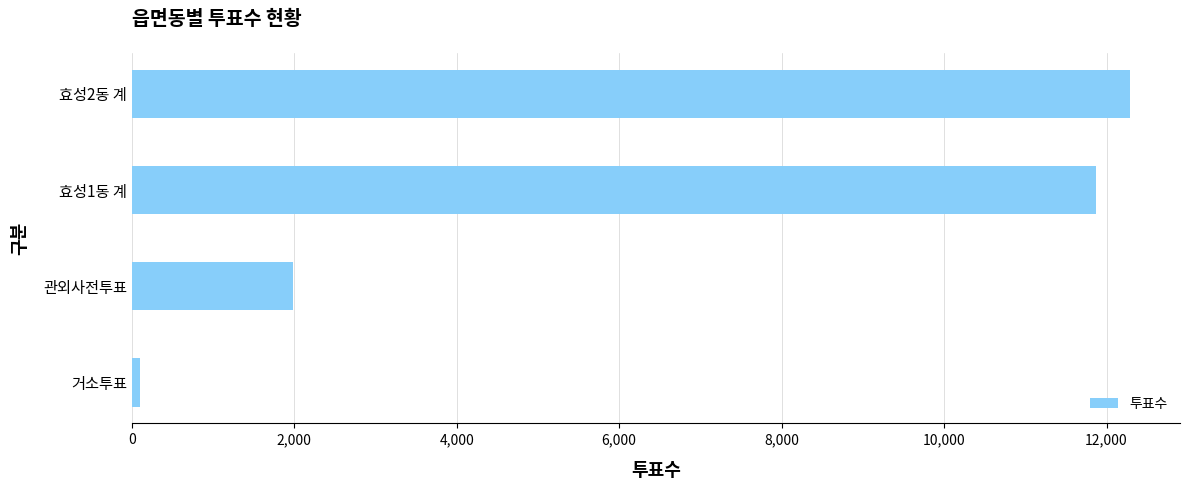

Where is the data nearest to the value 6196?

관외사전투표